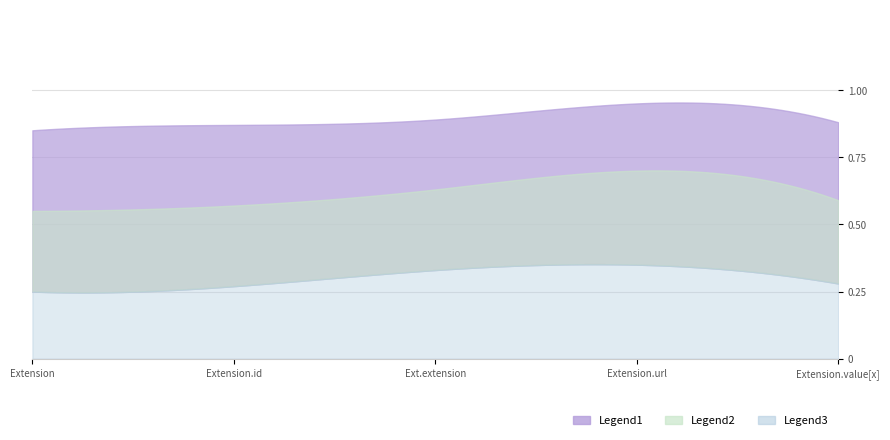

What is the value of the Legend1 point at the 4th from the left?

1